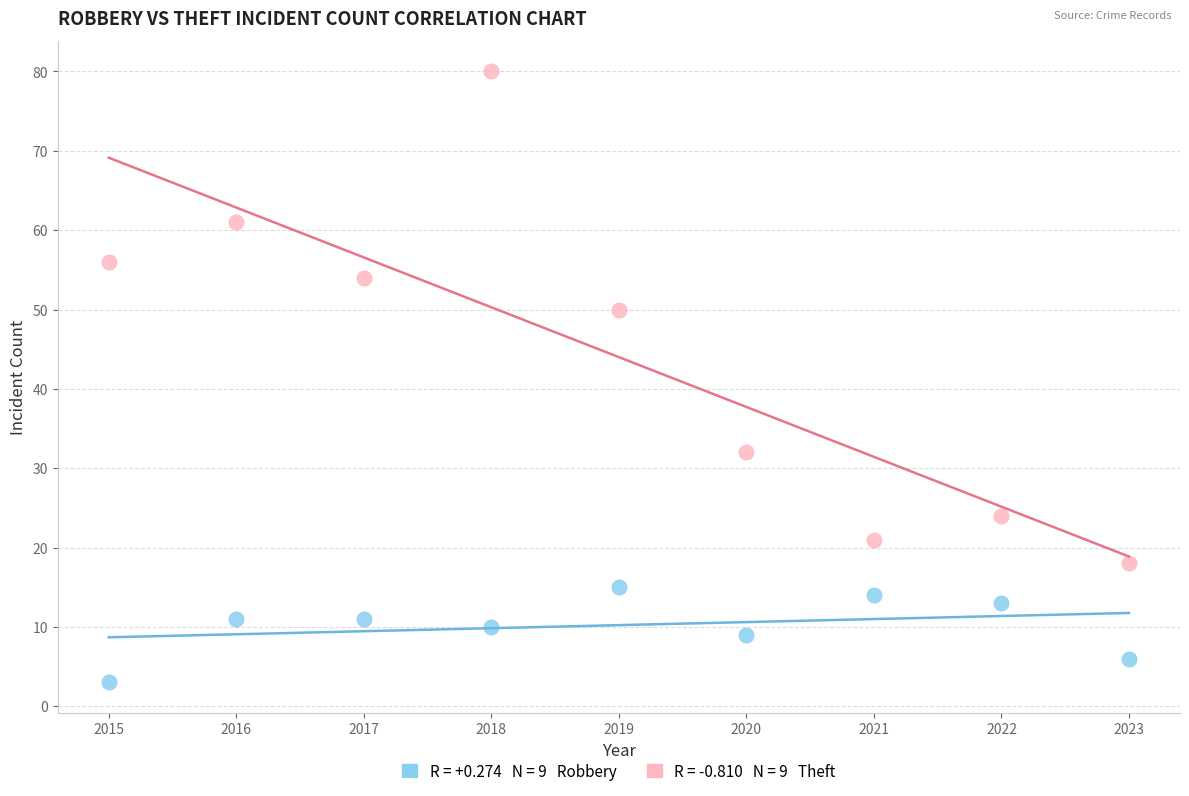

Across all data points, what is the range of Y values (max minus min)?

77